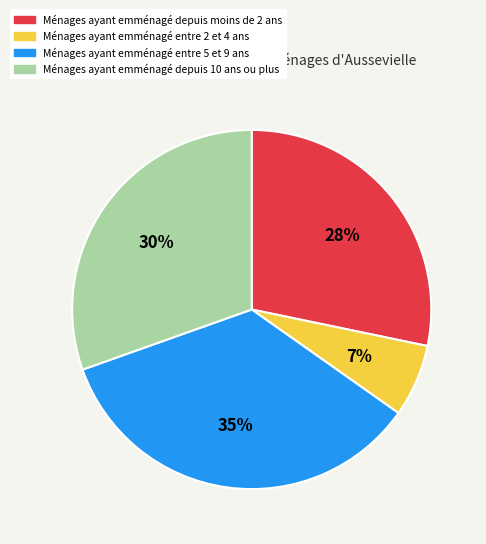

To the nearest percent, what is the difference between the largest and smallest slice percentages?

28%